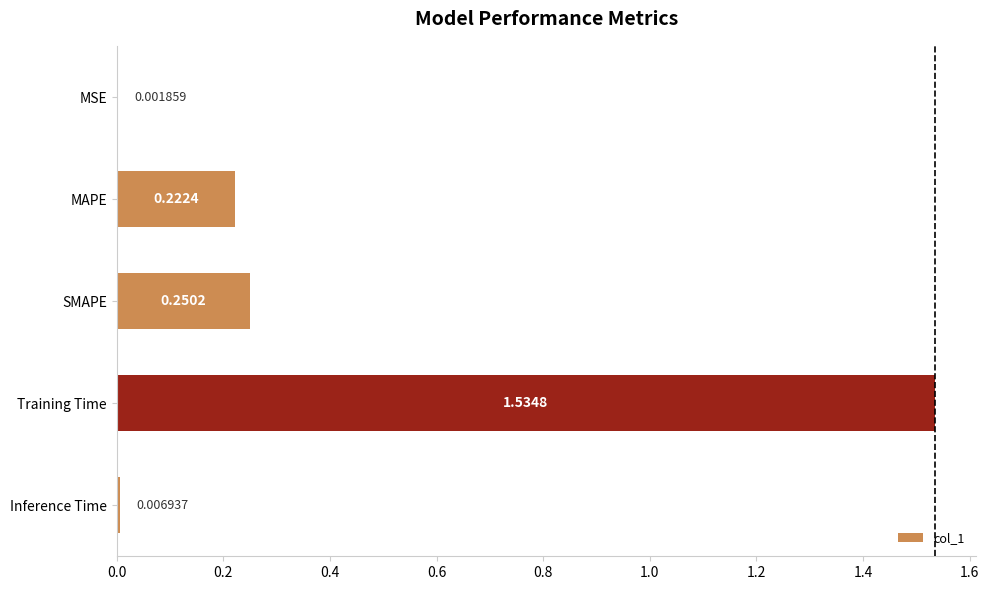

What is the sum of the values at MAPE and Training Time?

1.8